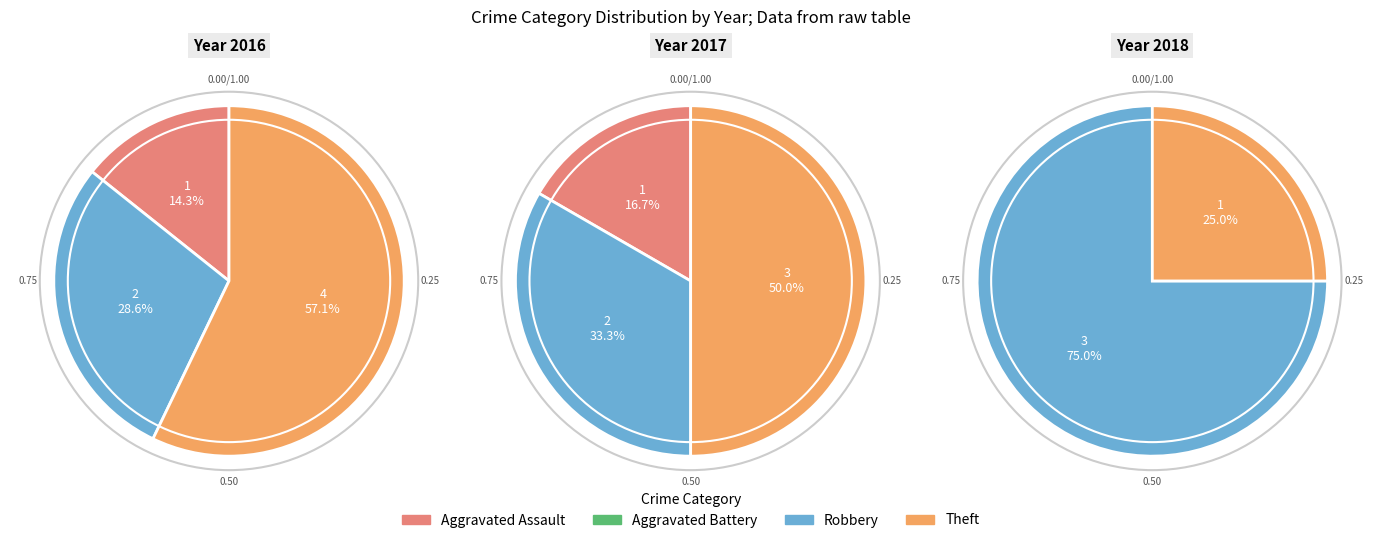

The Theft slice represents 61% of the pie. True or false?

False